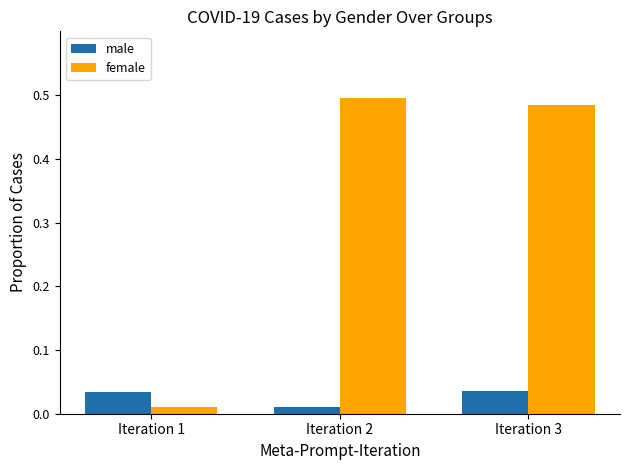

What is the sum of all female values?

1.0